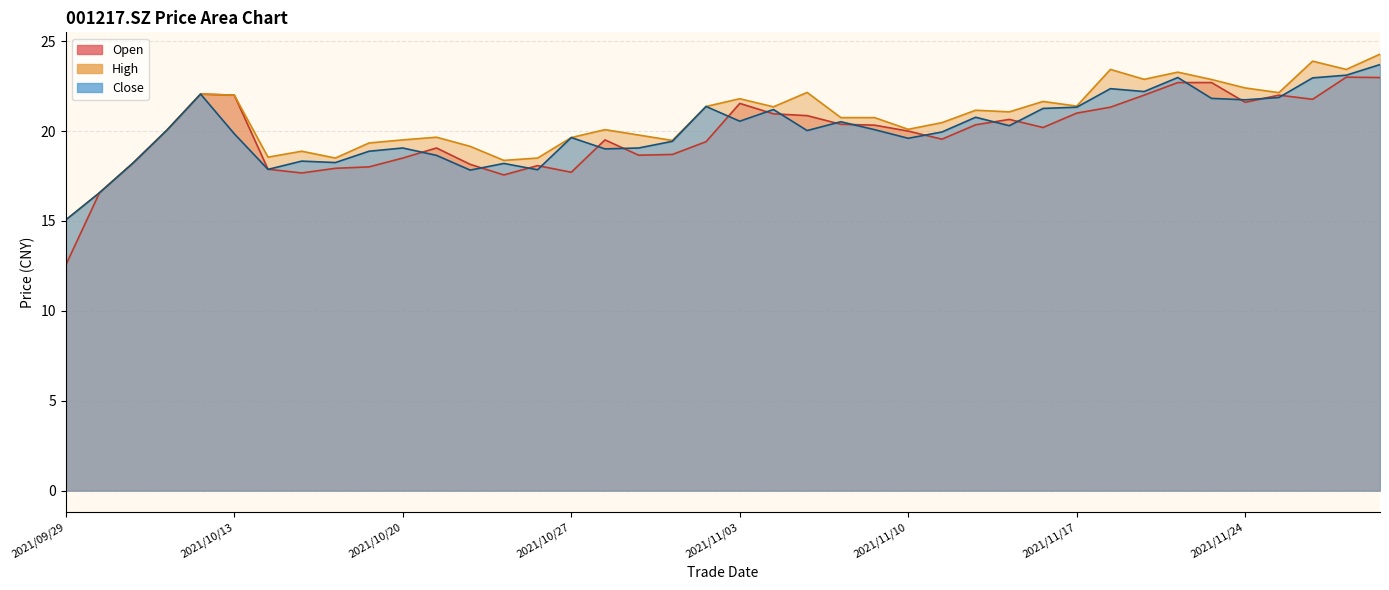

What is the difference between the second highest and second lowest values in the close series?

6.5